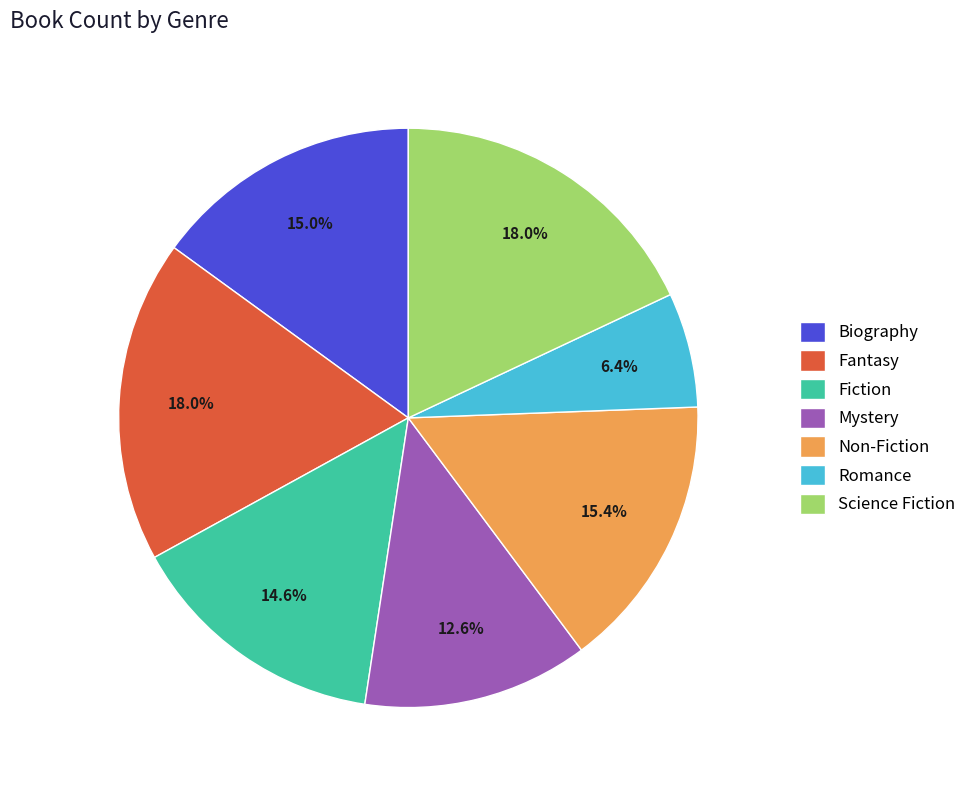

Do Non-Fiction and Fantasy together represent more than half of the pie?

No